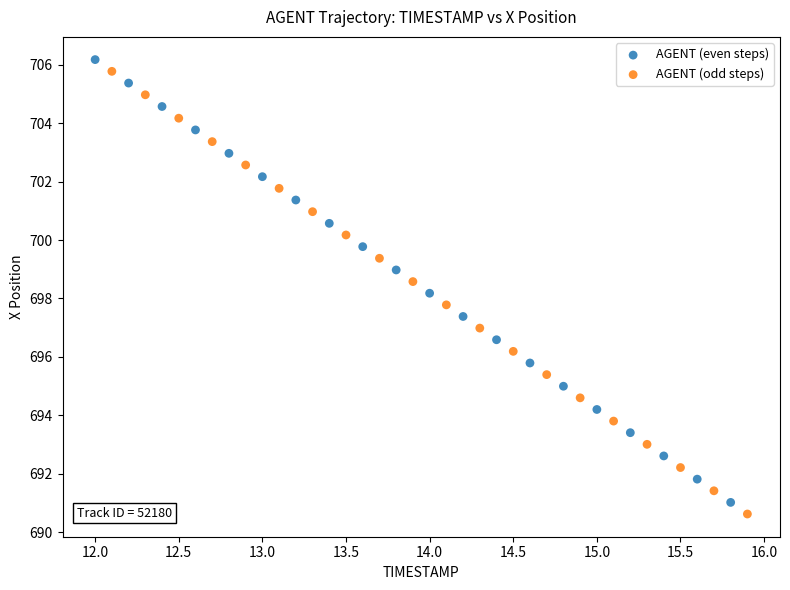

Which series has the widest spread of Y values?

AGENT (even steps)